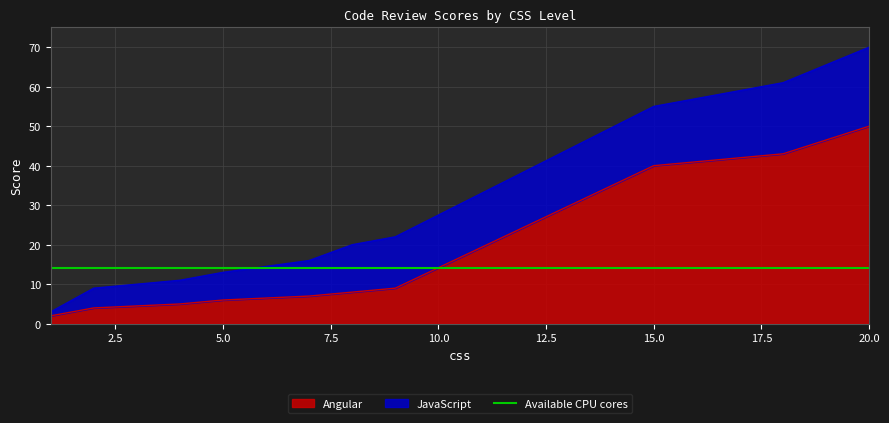

Which has a higher value, 15 or 8?

15